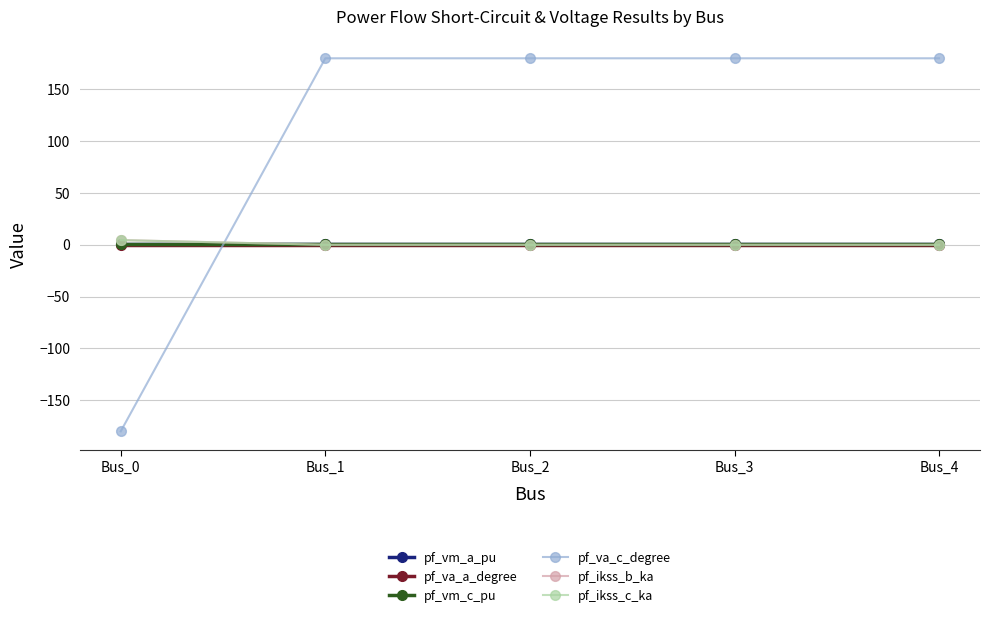

Is this an area chart (filled region under the line)?

No